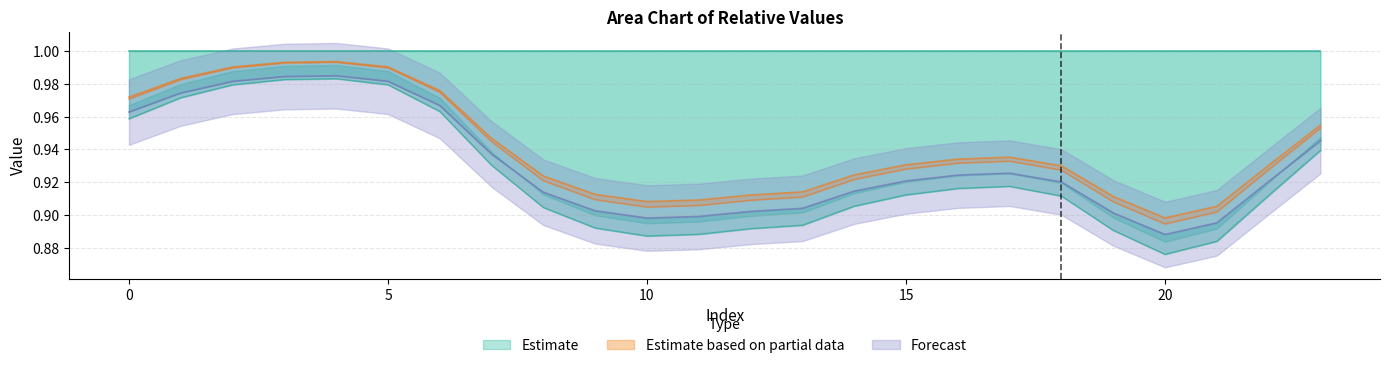

Between 5 and 12, which is larger?

5